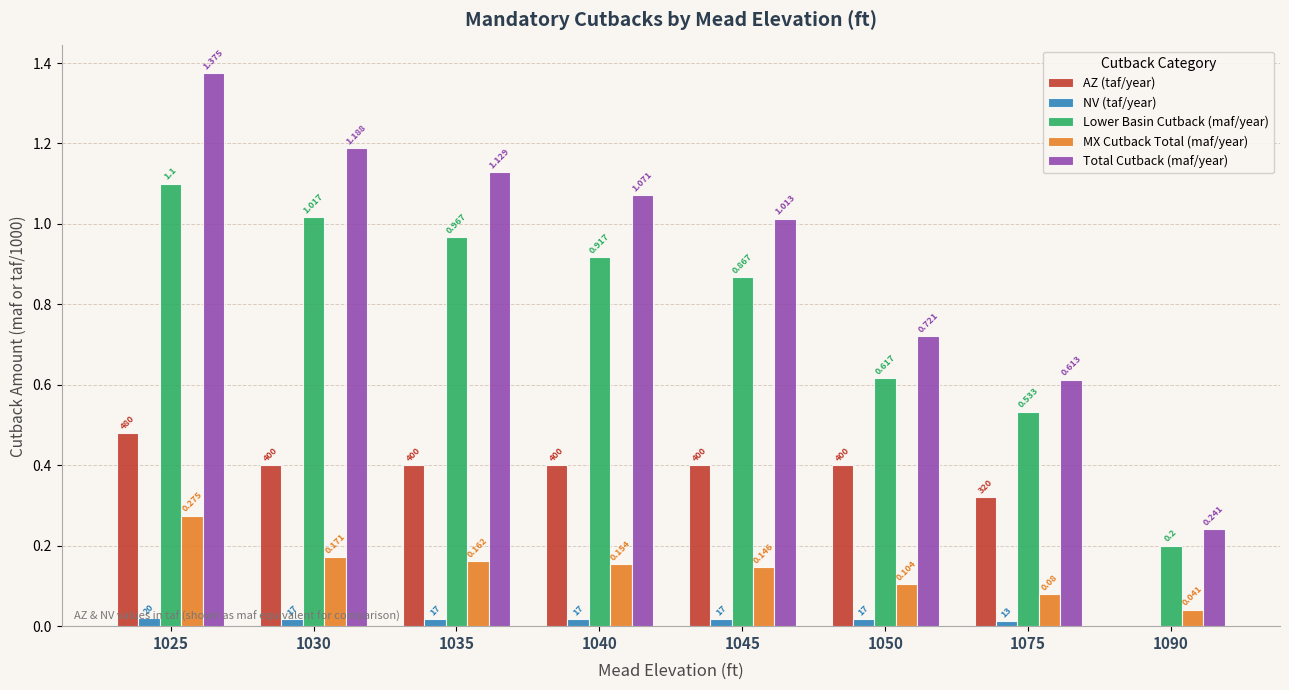

How many groups of bars are there?

8